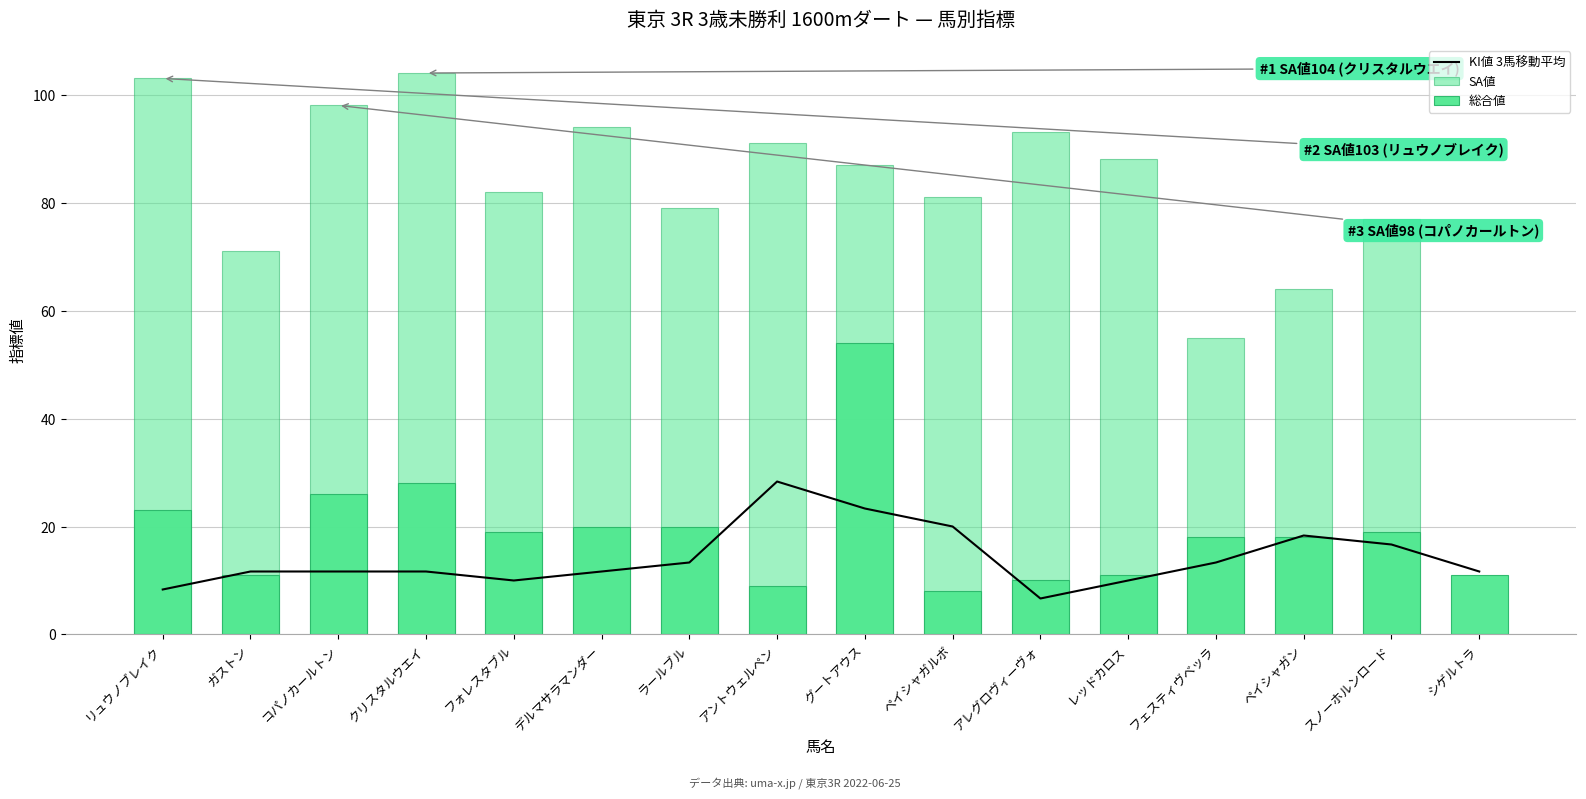

Is the value of SA値 at スノーホルンロード greater than the value of 総合値 at リュウノブレイク?

Yes